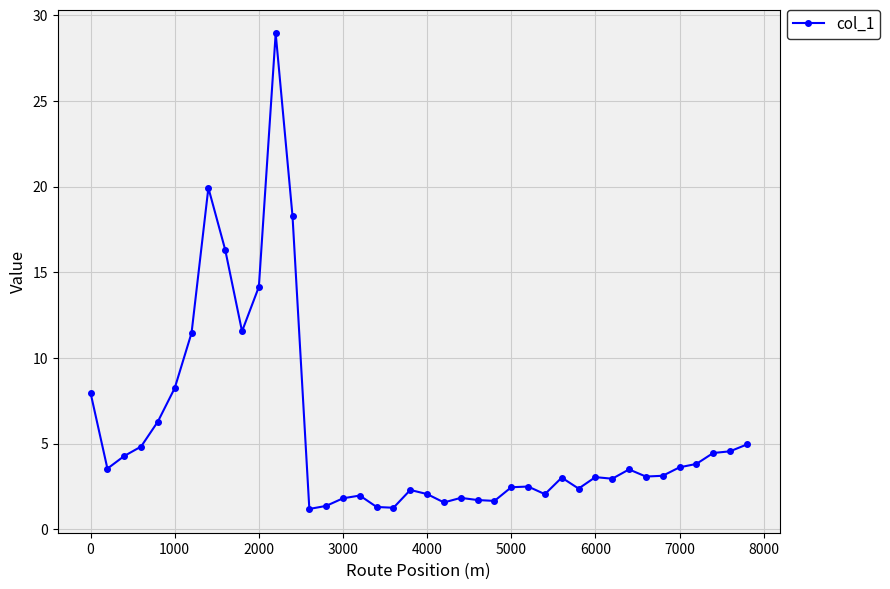

What is the value of the 5th point from the left?

6.3